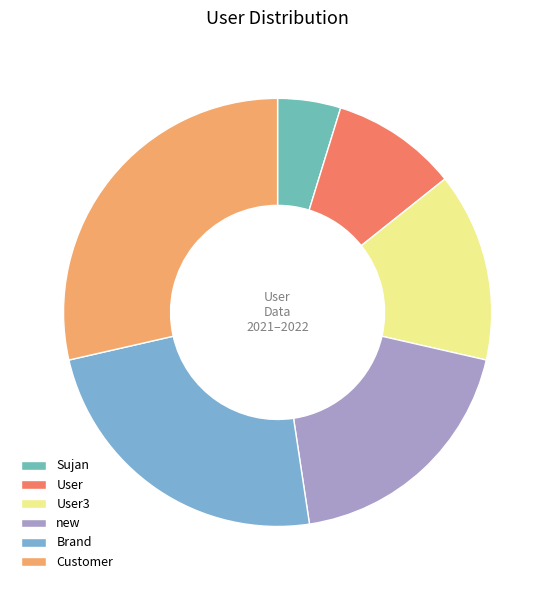

Combined, what portion of the pie is new and User?

28.6%